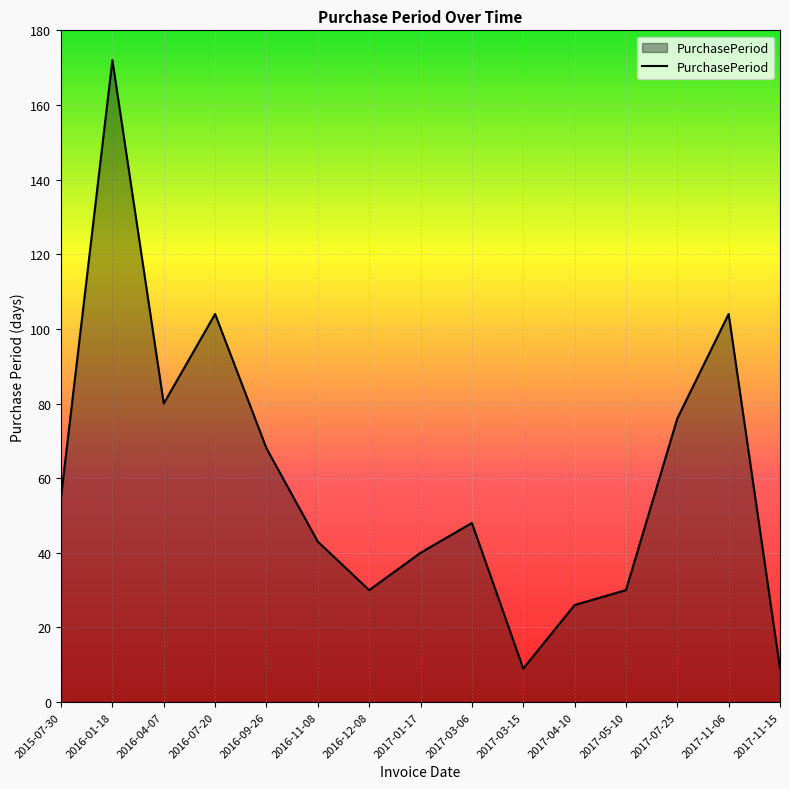

The value at 2016-01-18 is 172. True or false?

True